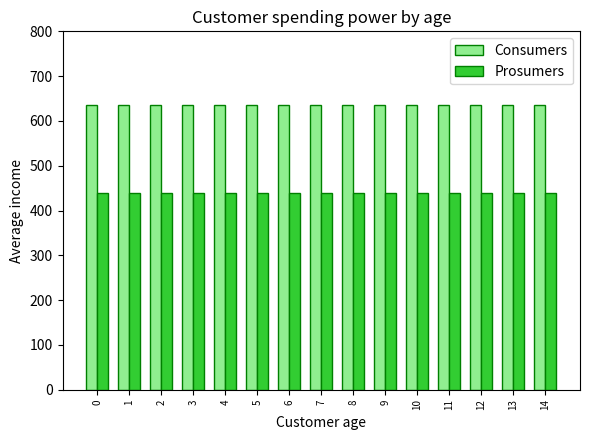

What is the value of the Prosumers bar at the 7th from the left?

440